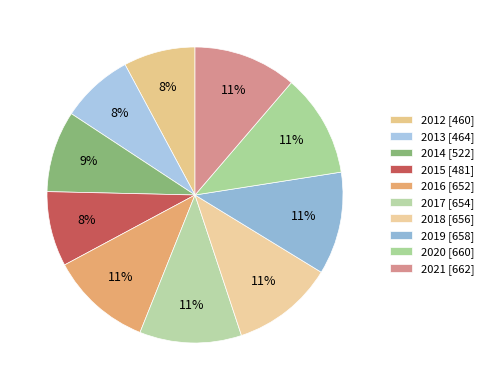

True or false: 2017 accounts for 11% of the total.

True